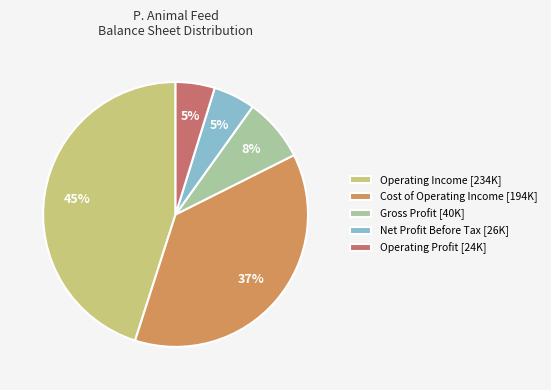

Is there a majority slice in this chart?

No